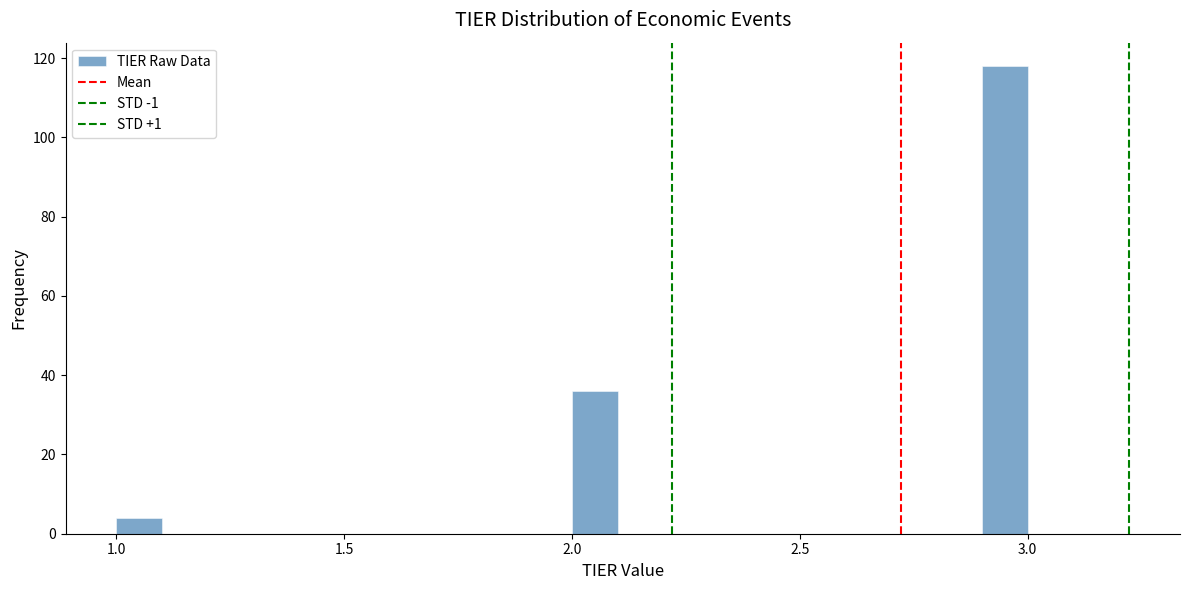

Read against the x-axis, roughly where is the centre of the tallest bar?

2.95